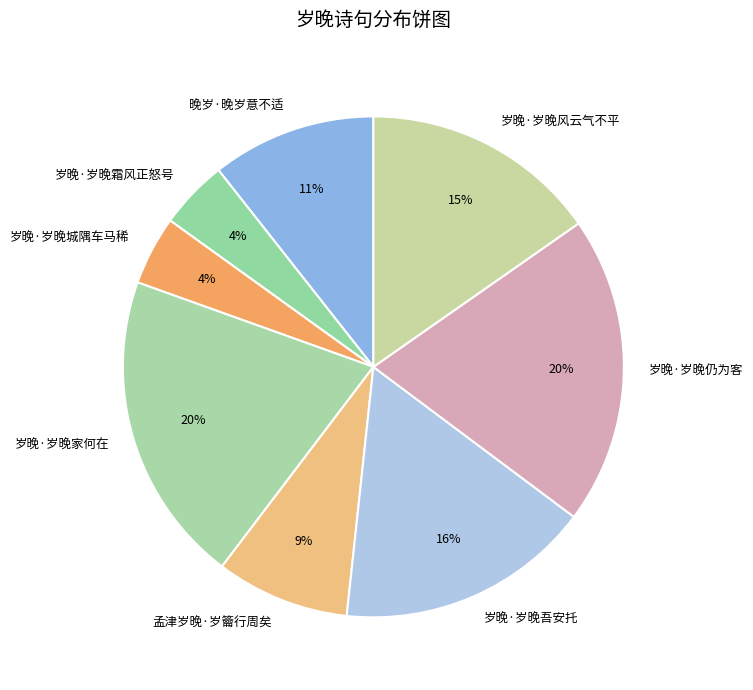

Which has a higher value, 岁晚·岁晚城隅车马稀 or 岁晚·岁晚家何在?

岁晚·岁晚家何在